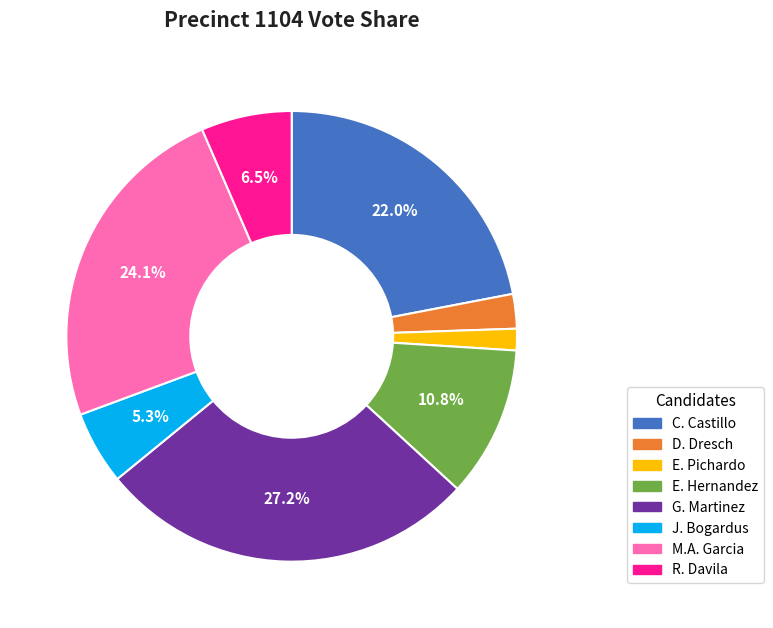

Count the number of slices in the pie.

8